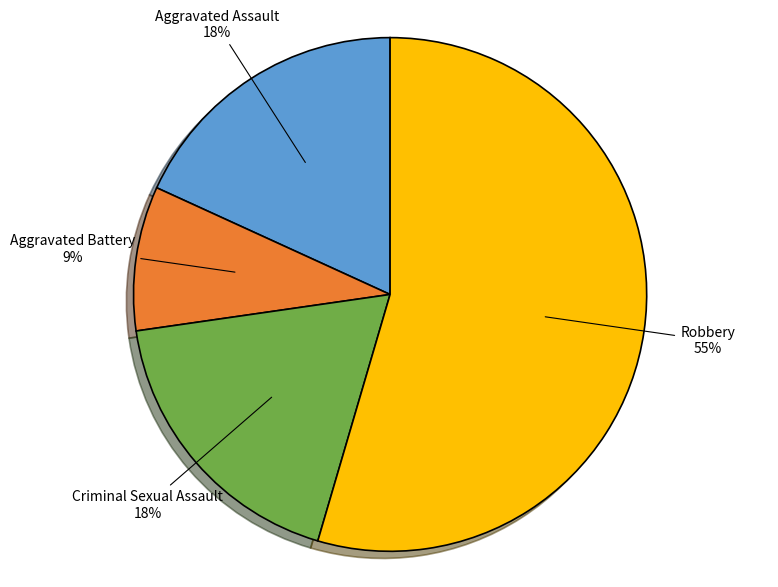

Approximately how many times larger is the value at Aggravated Assault compared to Robbery?

0.3